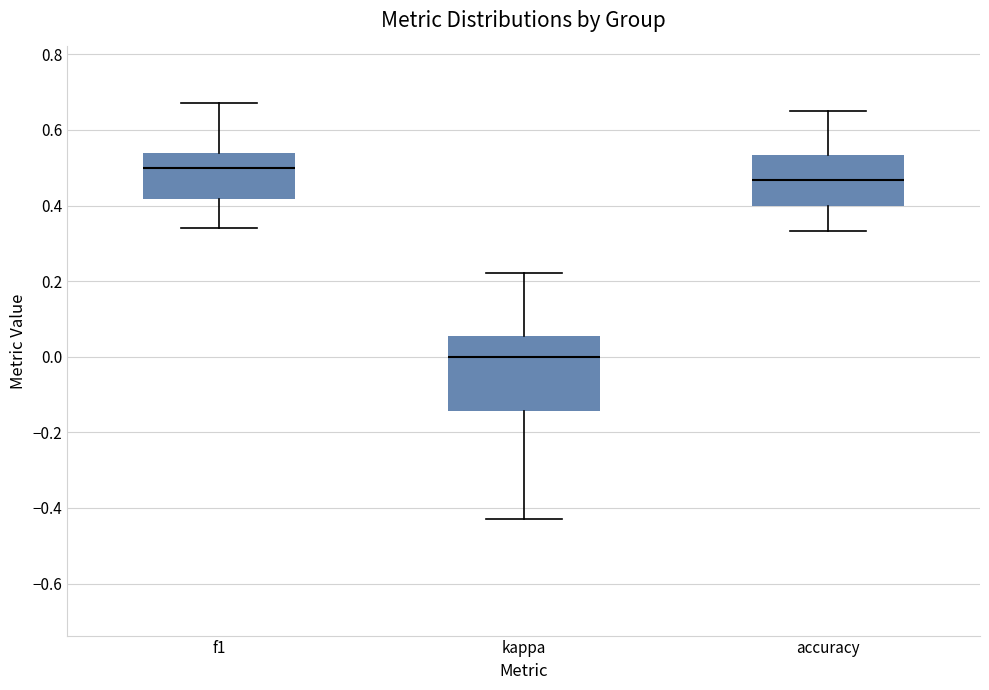

Which box's median line is the highest?

f1